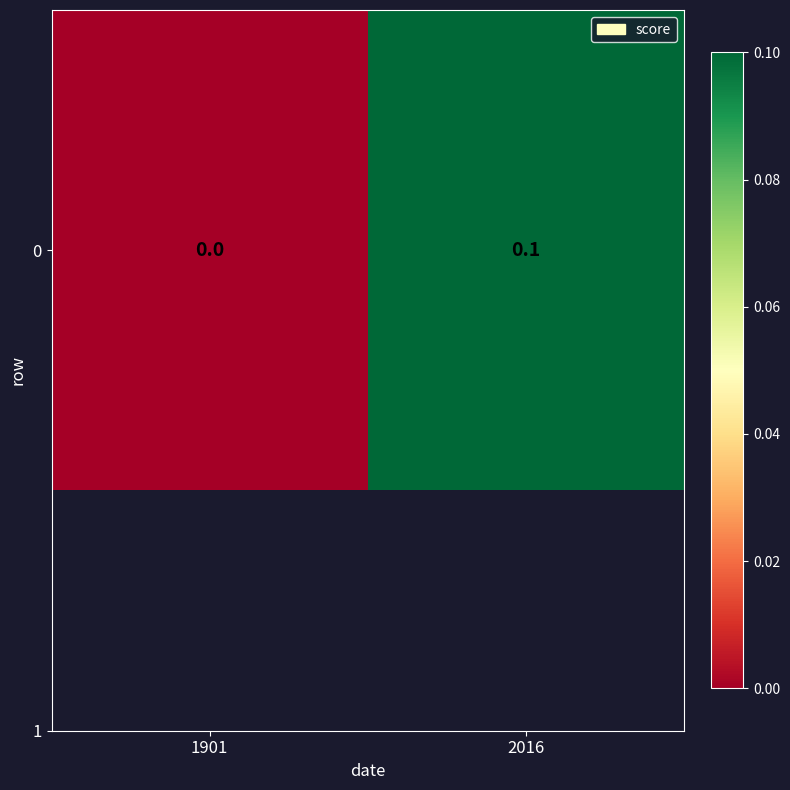

Reading right to left, list all the values displayed in this chart.

2016=0.1	1901=0.0